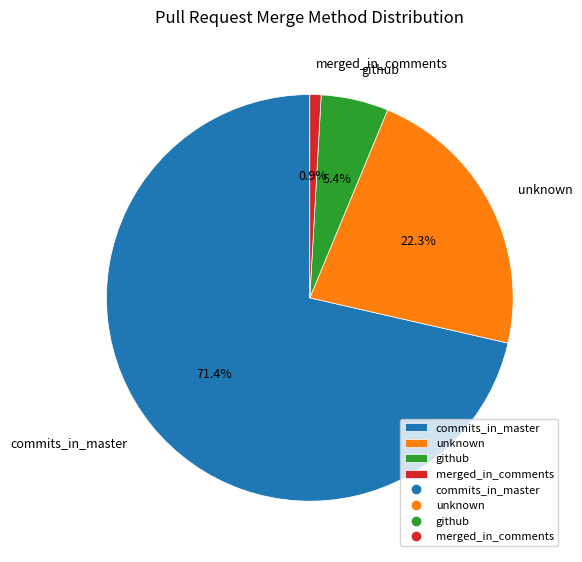

To the nearest percent, what percentage of the pie is commits_in_master?

71%